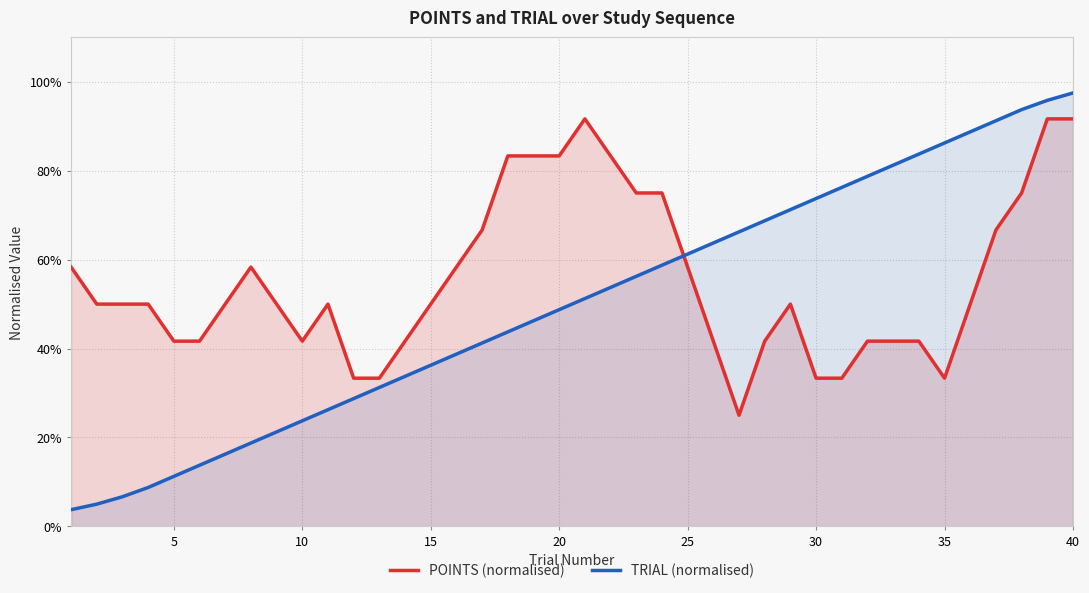

How many intersections are there between TRIAL (normalised) and POINTS (normalised)?

1